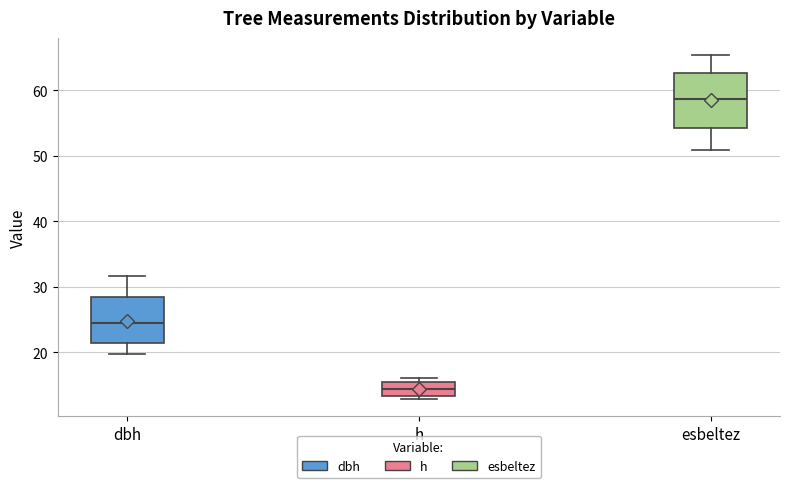

Reading left to right, read every box against the y-axis: the position of its median line, the range the box covers, and the ends of its whiskers. The values are not printed on the chart, so give them approximately, as read against the axis.

dbh: median 24, box 21 to 28, whiskers 20 to 32
h: median 14, box 13 to 15, whiskers 13 (just below the box's lower edge) to 16
esbeltez: median 59, box 54 to 63, whiskers 51 to 65